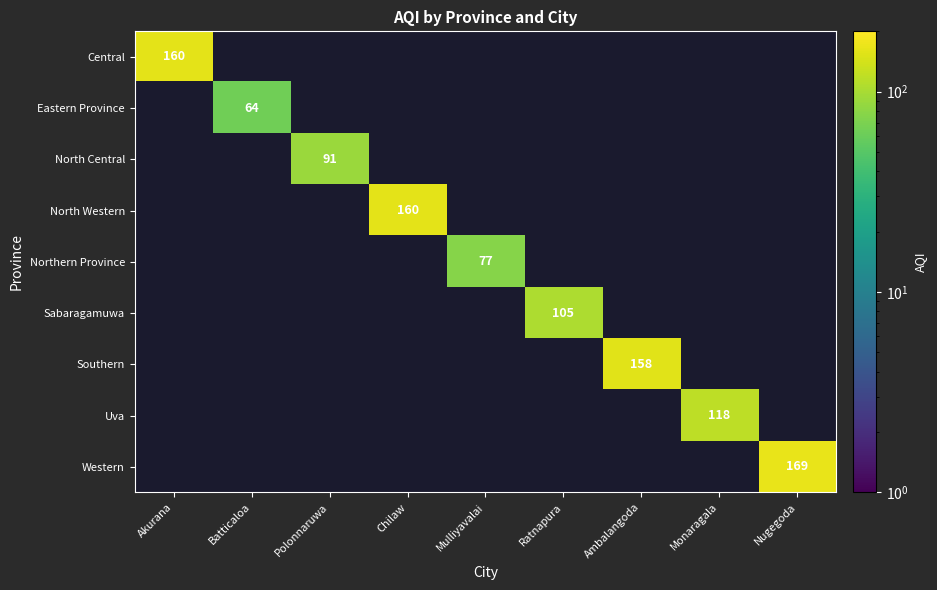

The North Western series shows 160 at Chilaw. True or false?

True